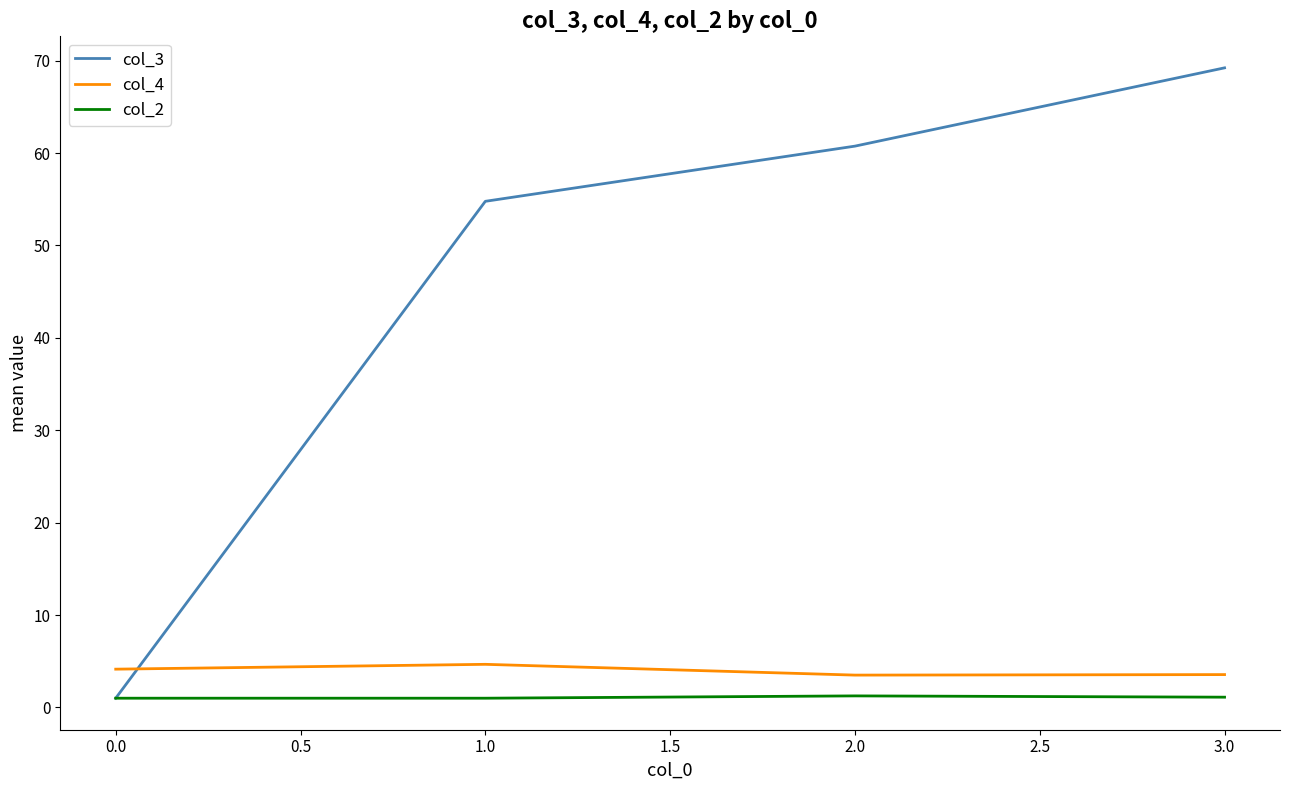

At how many categories does at least one series exceed 14?

3